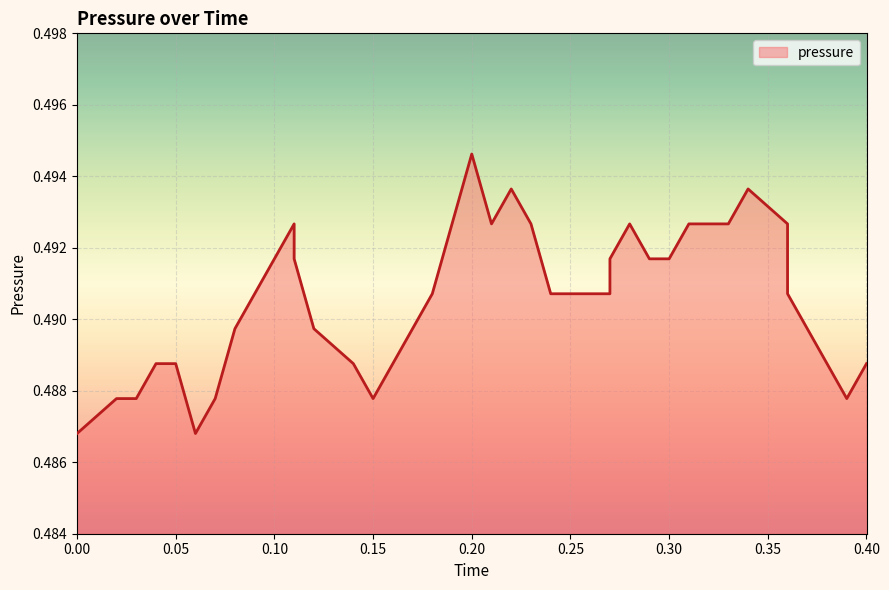

True or false: the data shows 0.2 at 0.15.

False